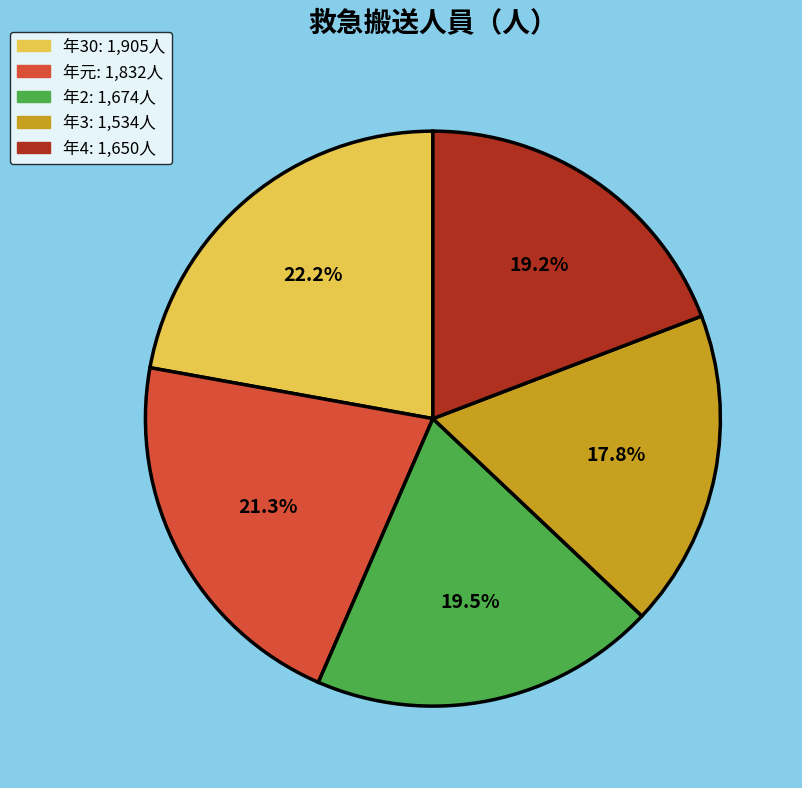

Is there any slice that represents more than half of the pie?

No